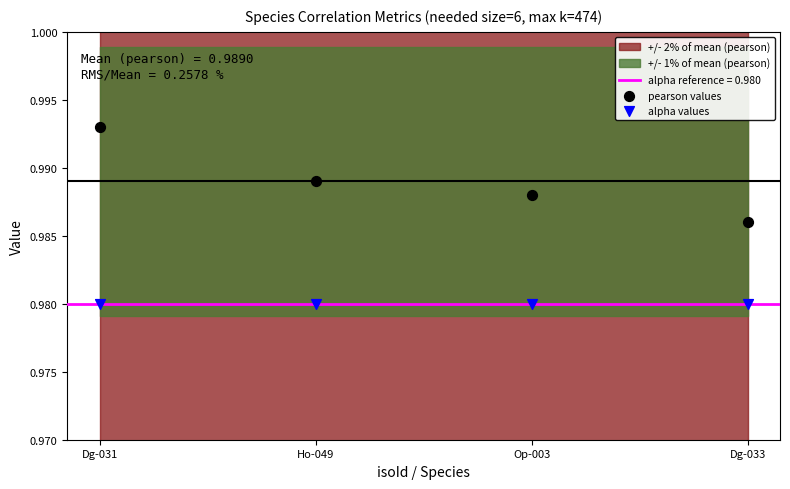

Which series reaches the maximum Y coordinate?

pearson values